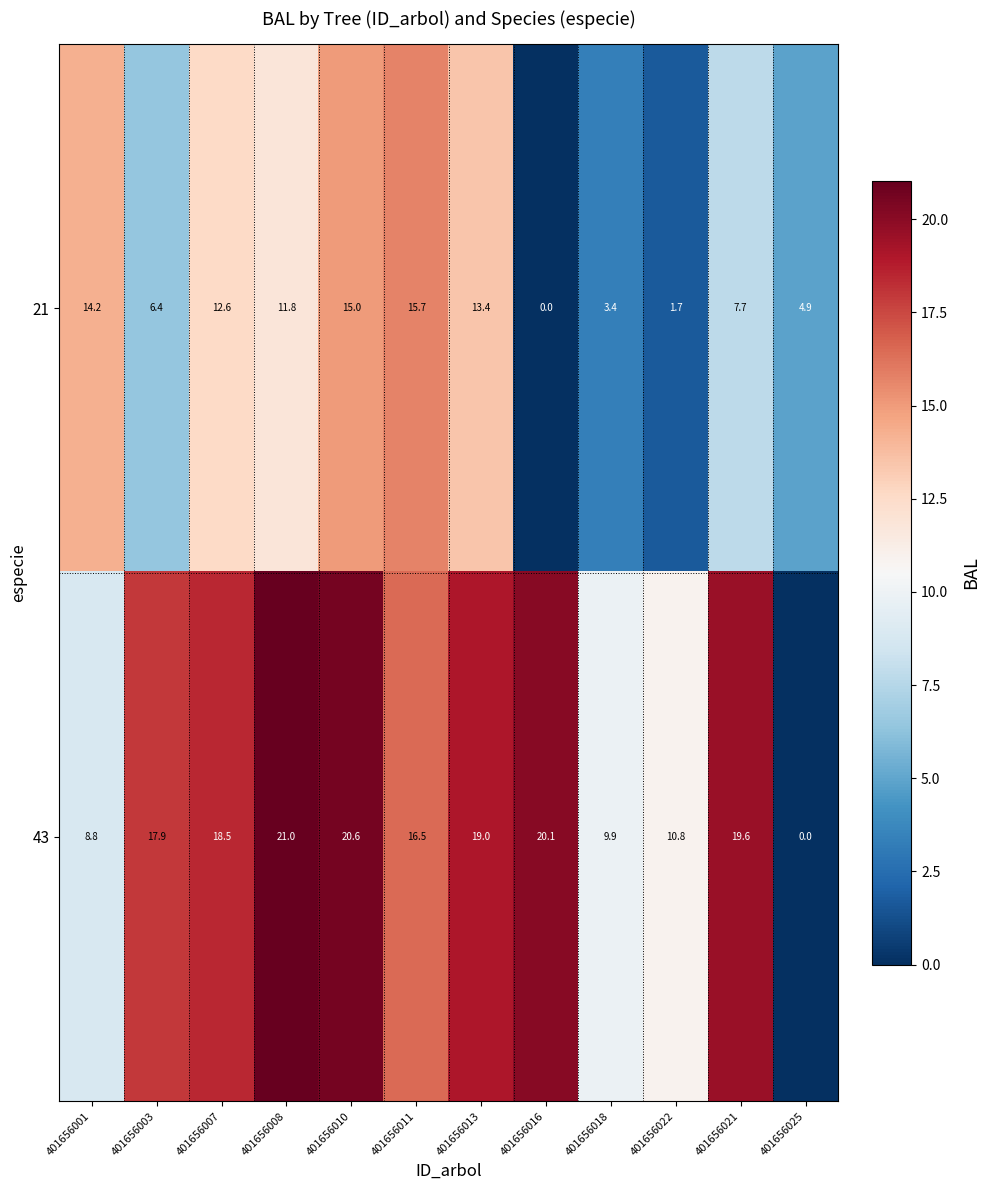

Which series has the largest range (max minus min)?

43